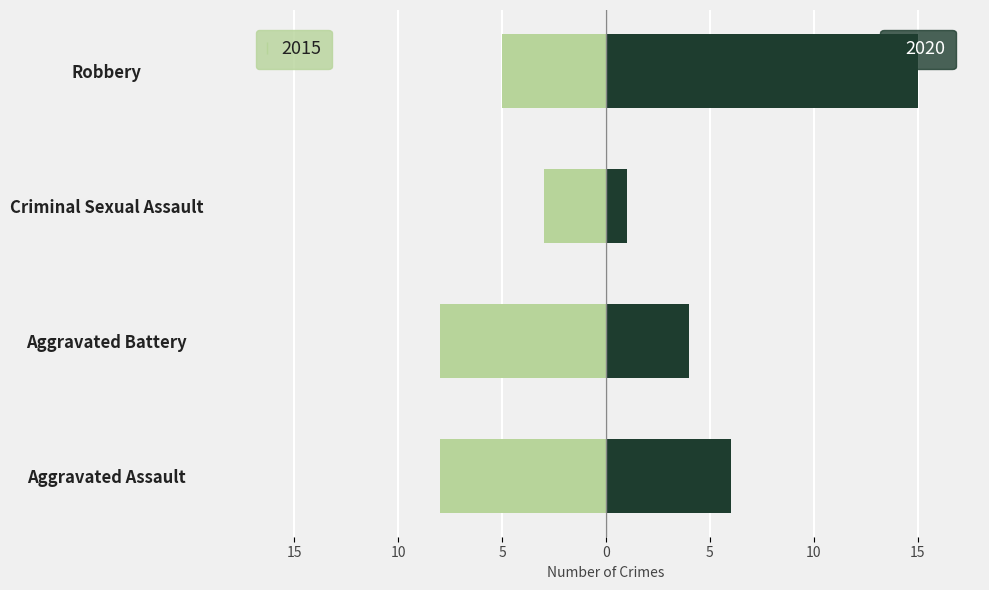

Is it true that 2020 equals 23 at Robbery?

False